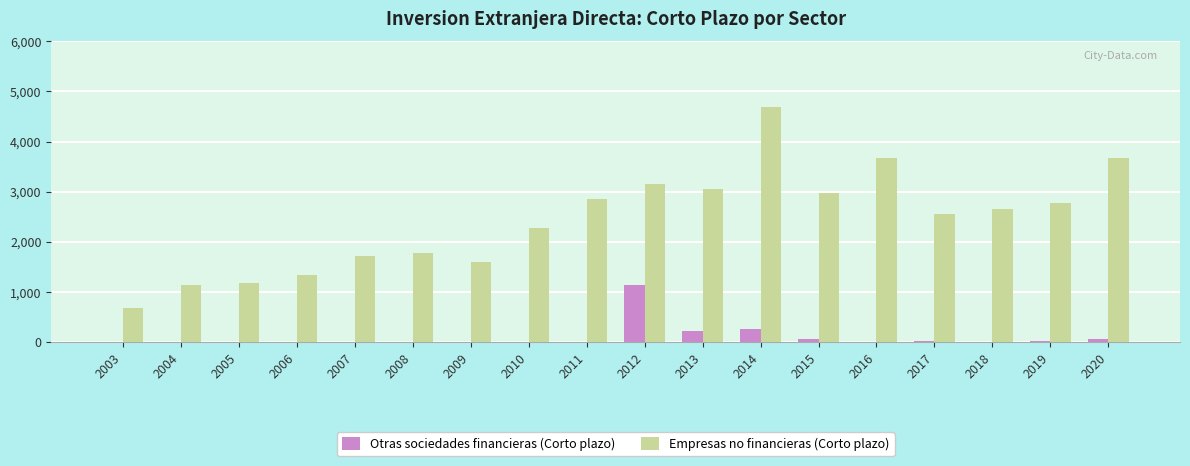

At which category is the sum across all series the highest?

2014